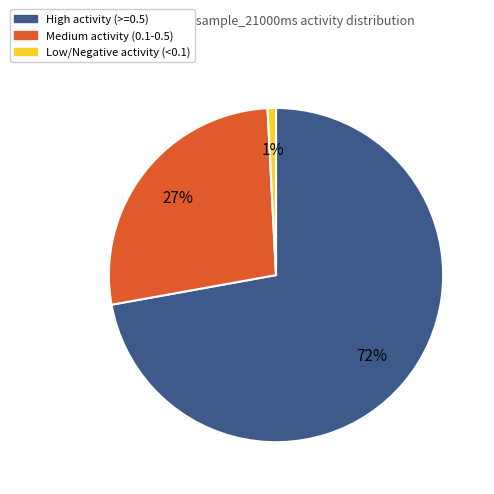

To the nearest percent, what is the average slice percentage?

33%